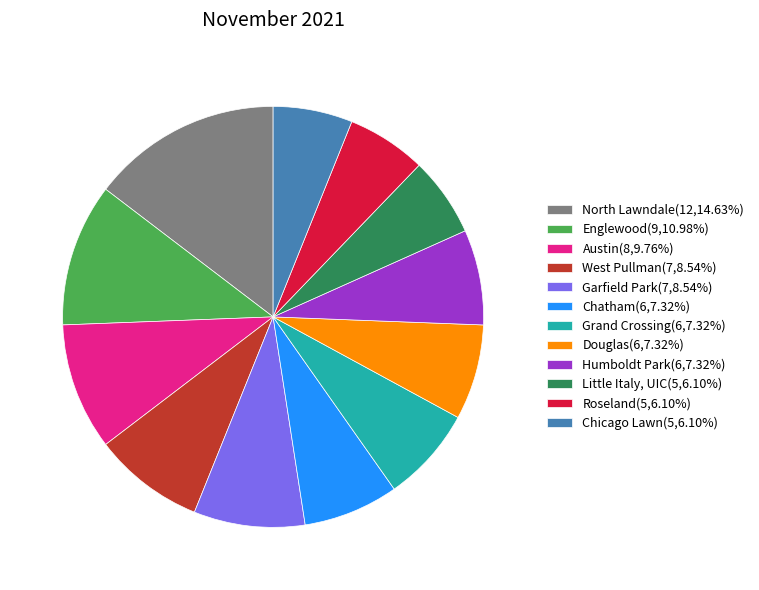

Combined, do Austin(8,9.76%) and Douglas(6,7.32%) account for over 50%?

No